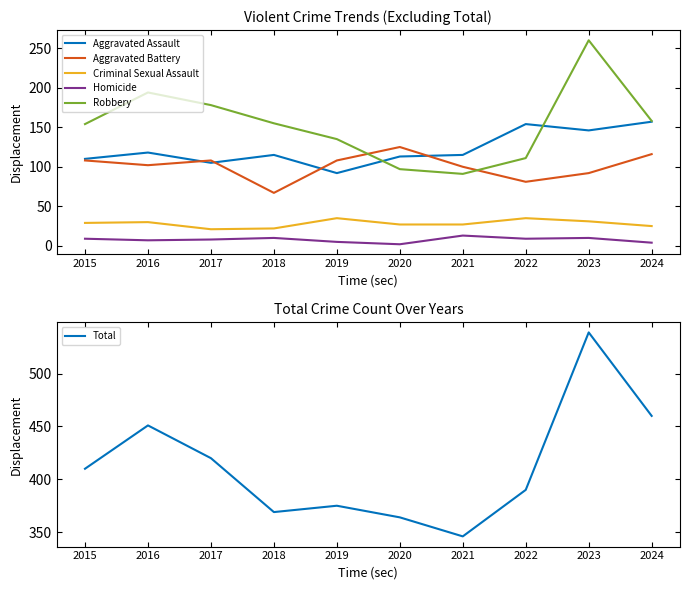

Where is the first local maximum for Homicide?

2018